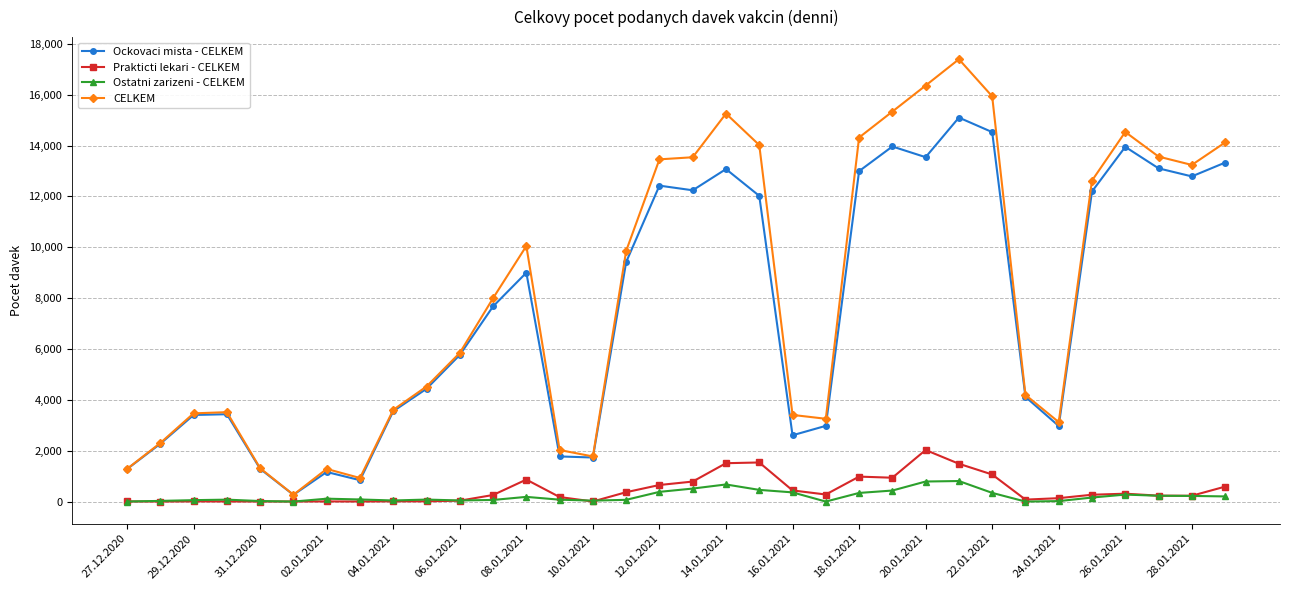

True or false: Prakticti lekari - CELKEM has more than 1 points higher than both neighbors.

True